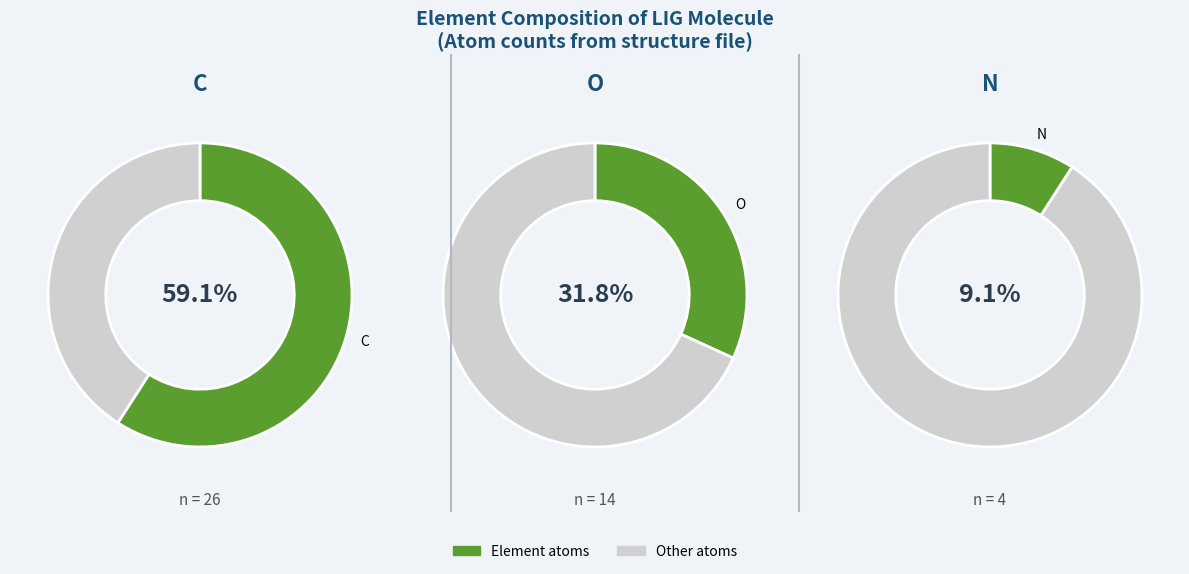

How many segments does this pie chart have?

3